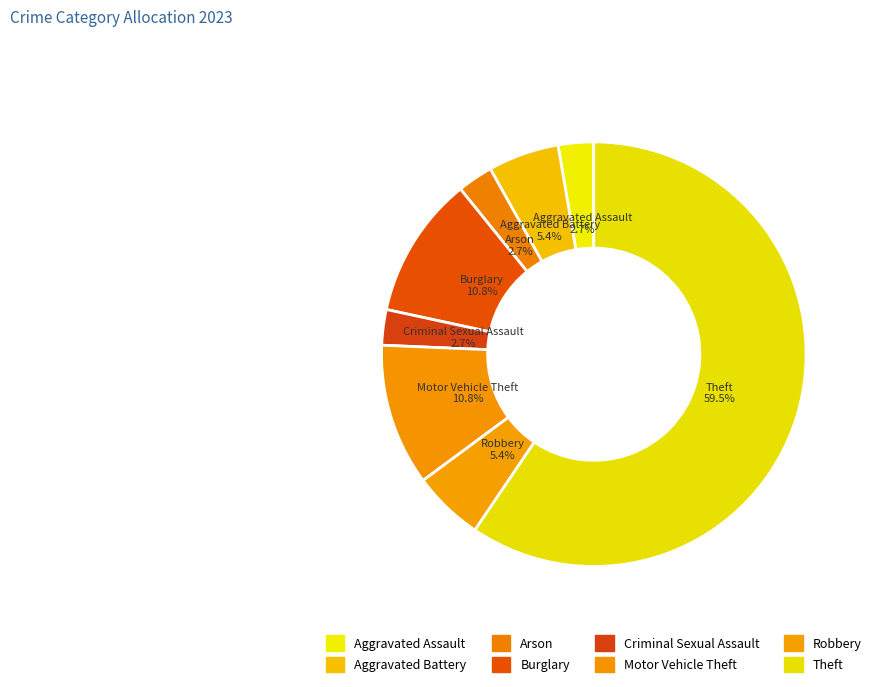

To the nearest percent, what percentage of the pie is Theft?

59%